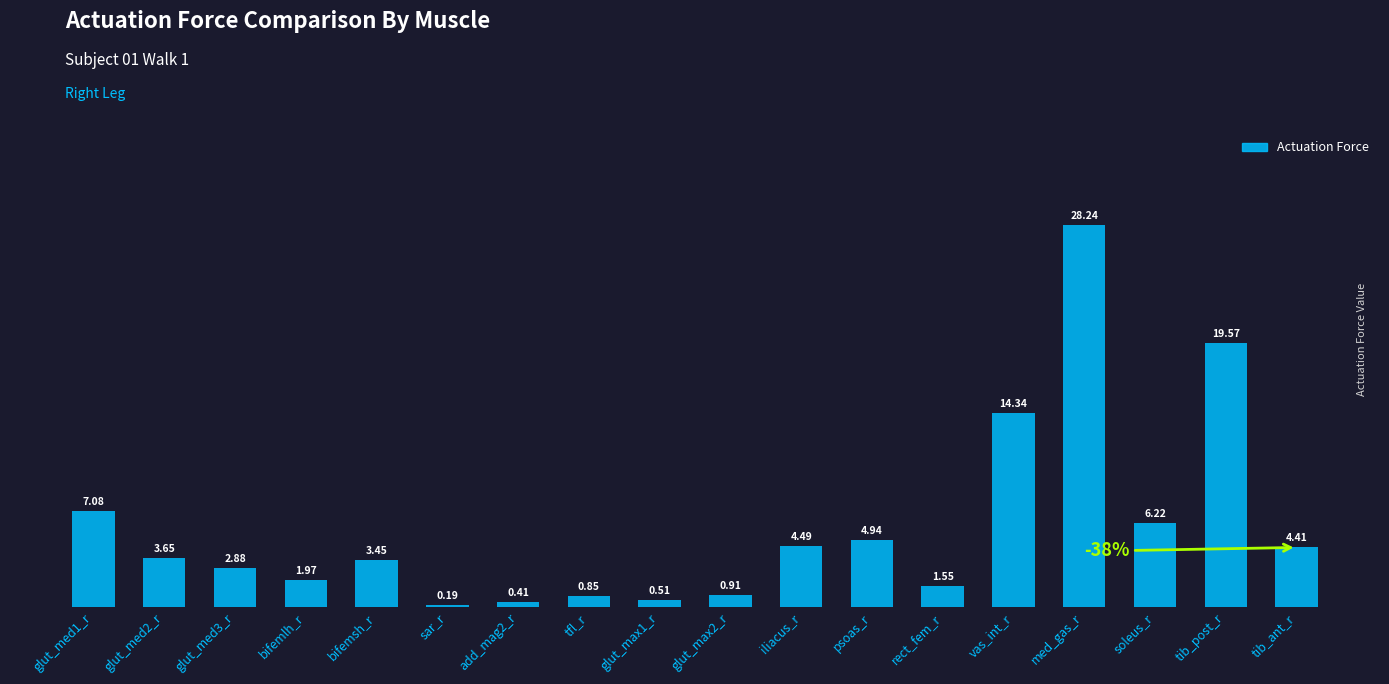

Are the bars horizontal?

No